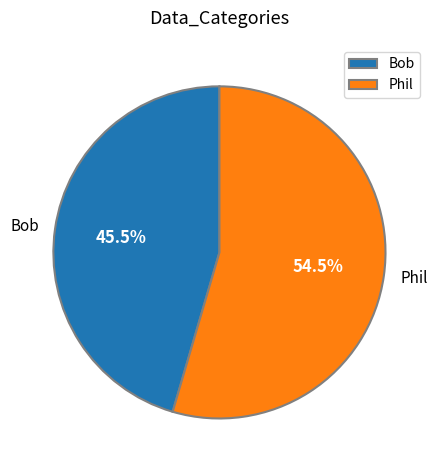

Does any single category account for the majority?

Yes